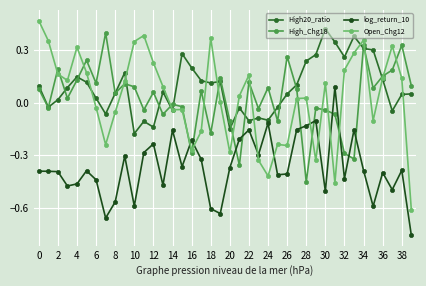

Which series has the largest range (max minus min)?

Open_Chg12